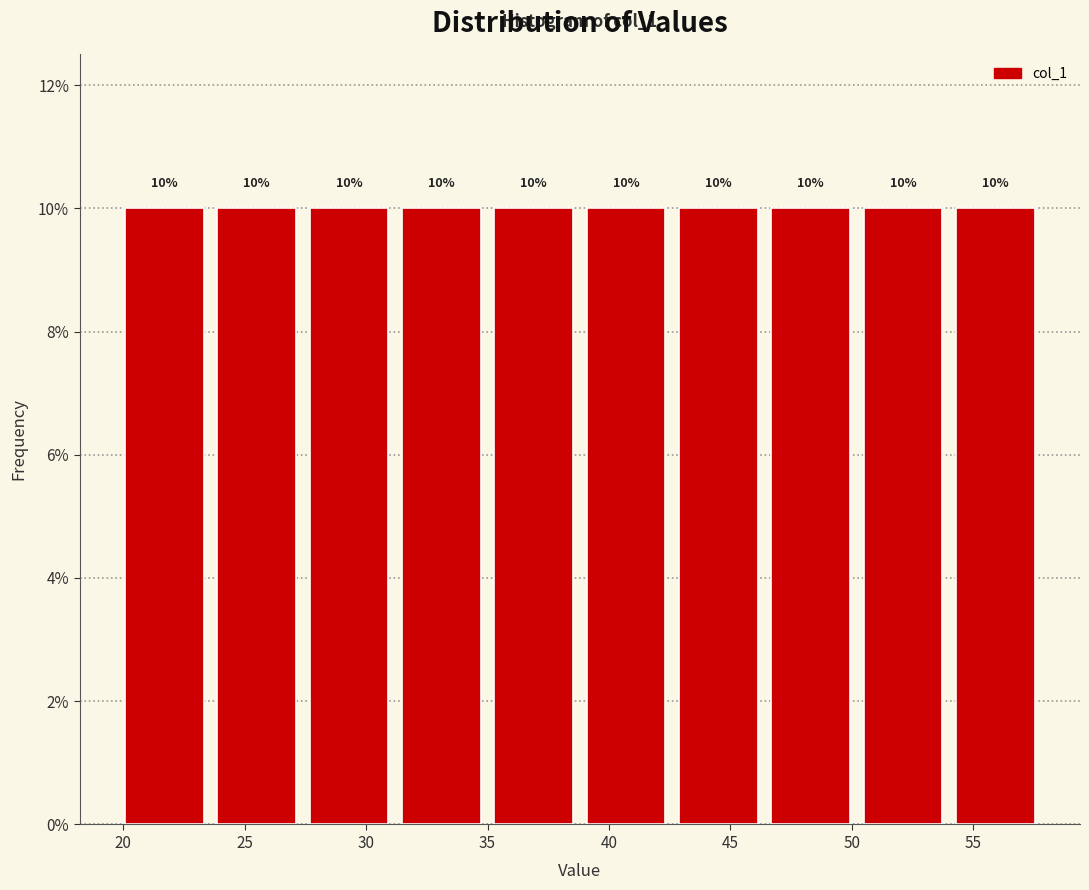

Reading left to right, transcribe this chart: for each bar, give the range it covers on the x-axis and its height. The bar edges are not printed on the chart, so give them approximately, as read against the axis.

19.8 to 23.6: 10
23.6 to 27.4: 10
27.4 to 31.2: 10
31.2 to 35.0: 10
35.0 to 38.8: 10
38.8 to 42.6: 10
42.6 to 46.4: 10
46.4 to 50.2: 10
50.2 to 54.0: 10
54.0 to 57.8: 10